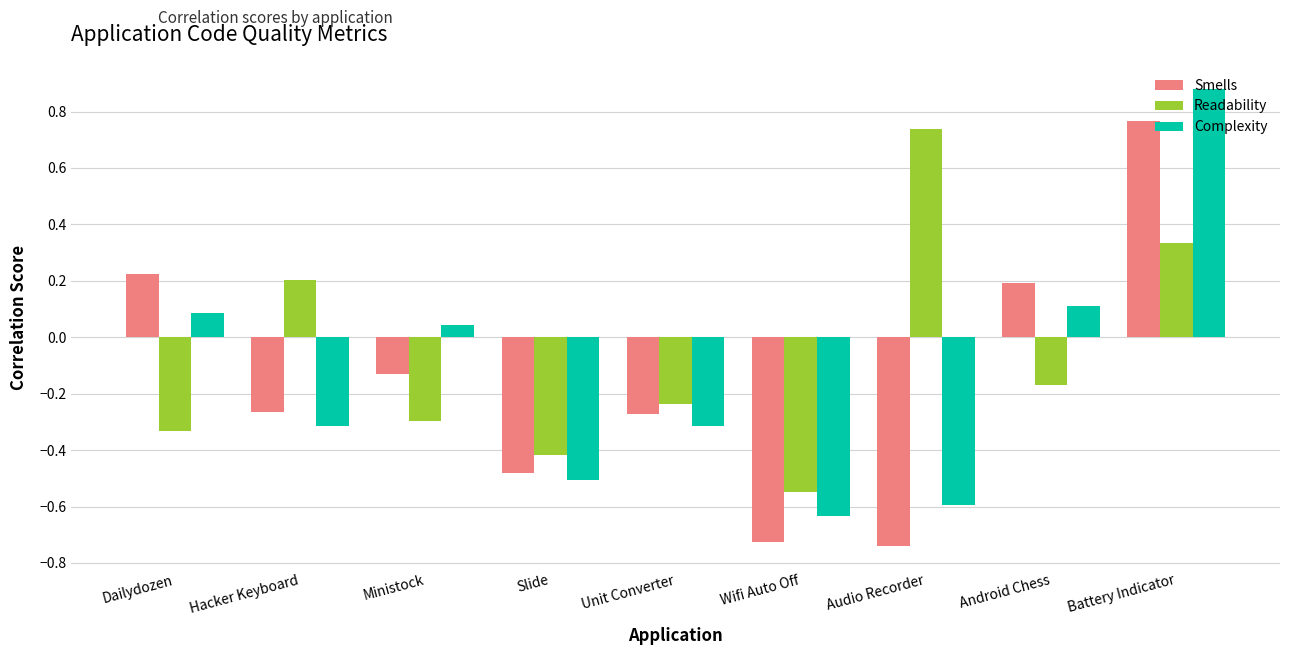

At which label does Complexity reach its minimum?

Wifi Auto Off